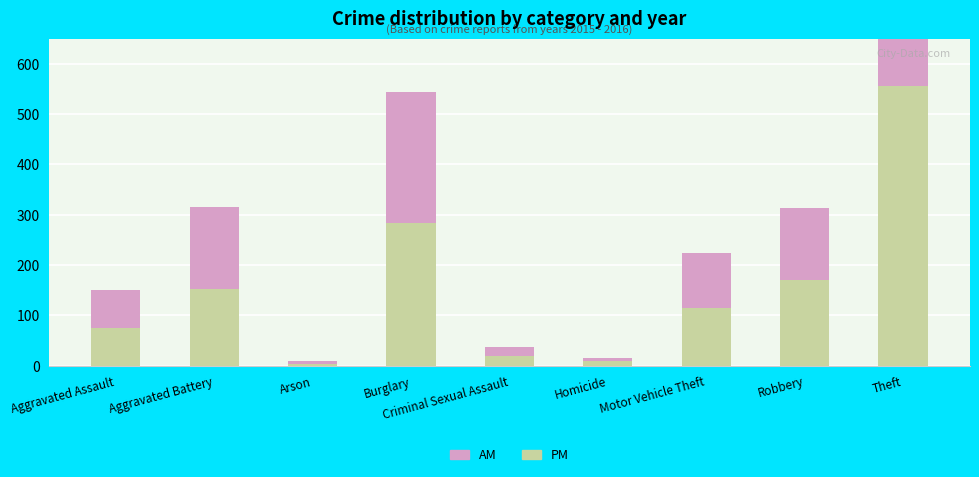

List the labels in order of PM value, largest first.

Theft, Burglary, Robbery, Aggravated Battery, Motor Vehicle Theft, Aggravated Assault, Criminal Sexual Assault, Homicide, Arson